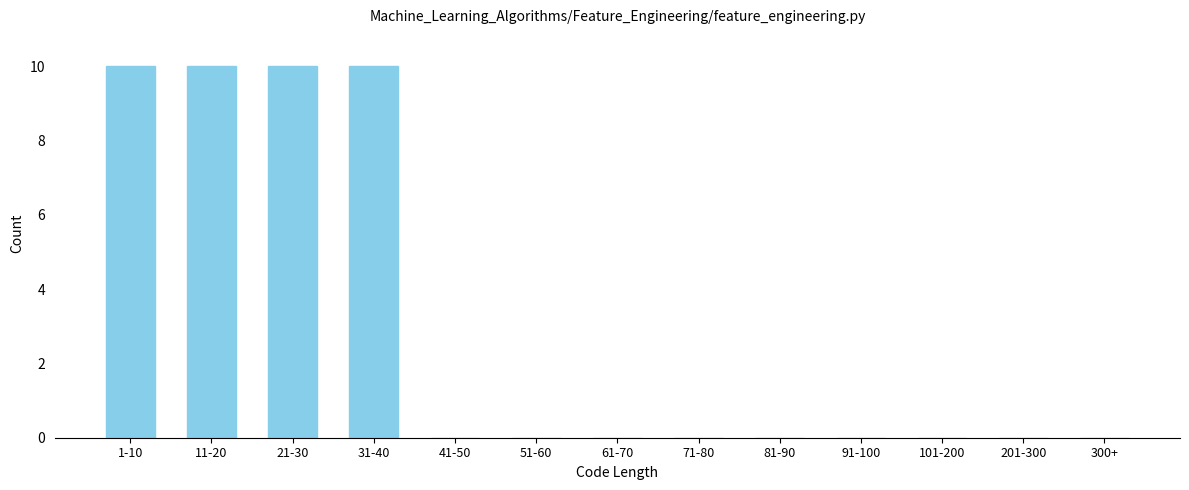

Reading left to right, transcribe all the data shown in this chart.

1-10=10	11-20=10	21-30=10	31-40=10	41-50=0	51-60=0	61-70=0	71-80=0	81-90=0	91-100=0	101-200=0	201-300=0	300+=0